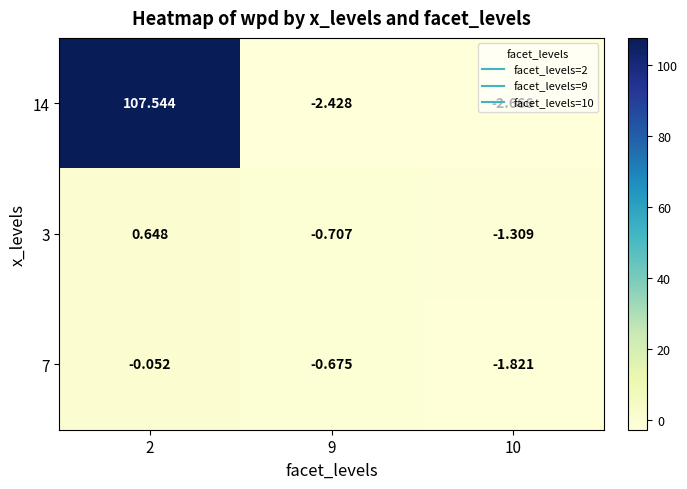

Is the value of 7 at 10 greater than the value of 3 at 9?

No